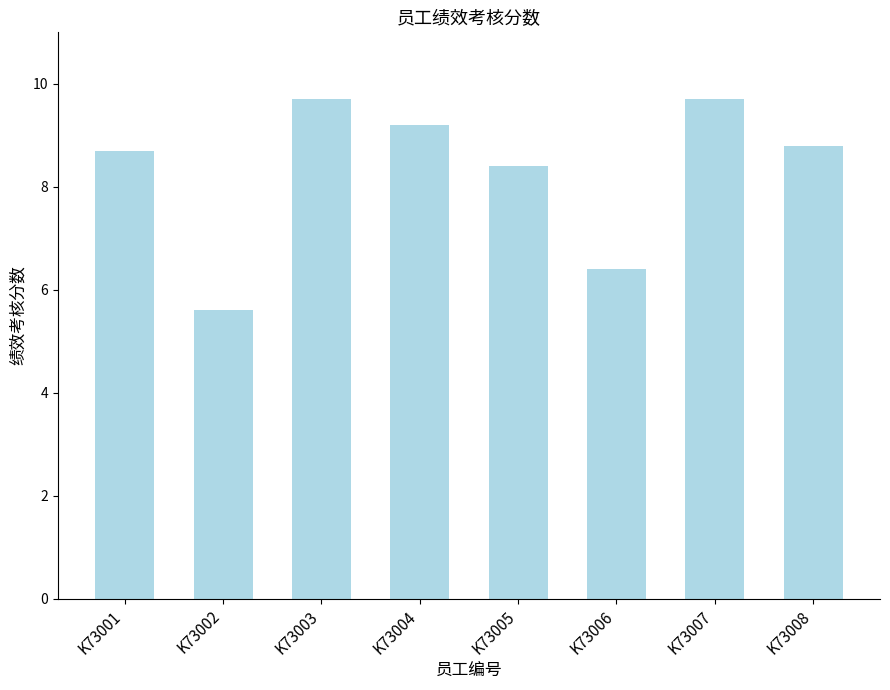

Reading right to left, transcribe all the data shown in this chart.

K73008=8.8	K73007=9.7	K73006=6.4	K73005=8.4	K73004=9.2	K73003=9.7	K73002=5.6	K73001=8.7